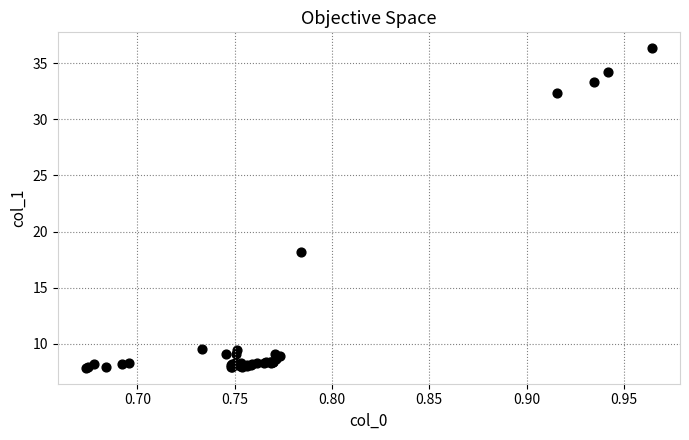

What Y value in the scatter plot is closest to 22?

18.1